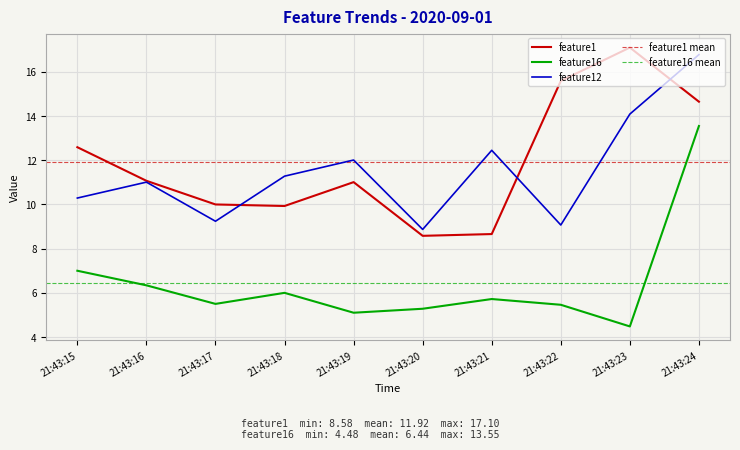

Reading left to right, transcribe all the data shown in this chart.

feature1: 12.6	11.1	10.0	9.9	11.0	8.6	8.7	15.6	17.1	14.7
feature12: 10.3	11.0	9.2	11.3	12.0	8.9	12.4	9.1	14.1	16.8
feature16: 7.0	6.3	5.5	6.0	5.1	5.3	5.7	5.5	4.5	13.6